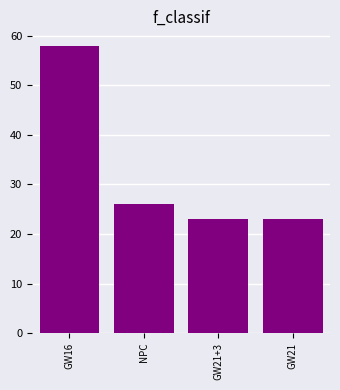

Is it true that the value at NPC is 37?

False